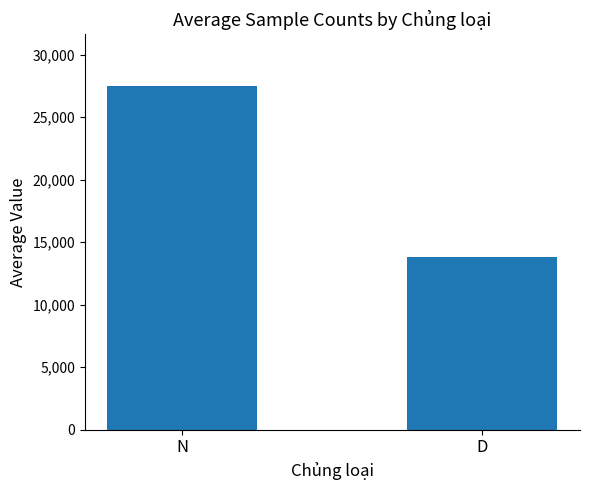

The chart shows a value of 37701 at N. True or false?

False